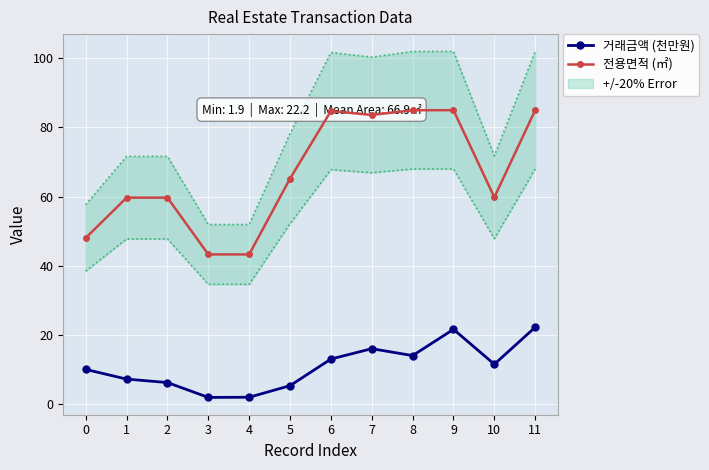

How many values in the 거래금액 (천만원) series are below 11?

6